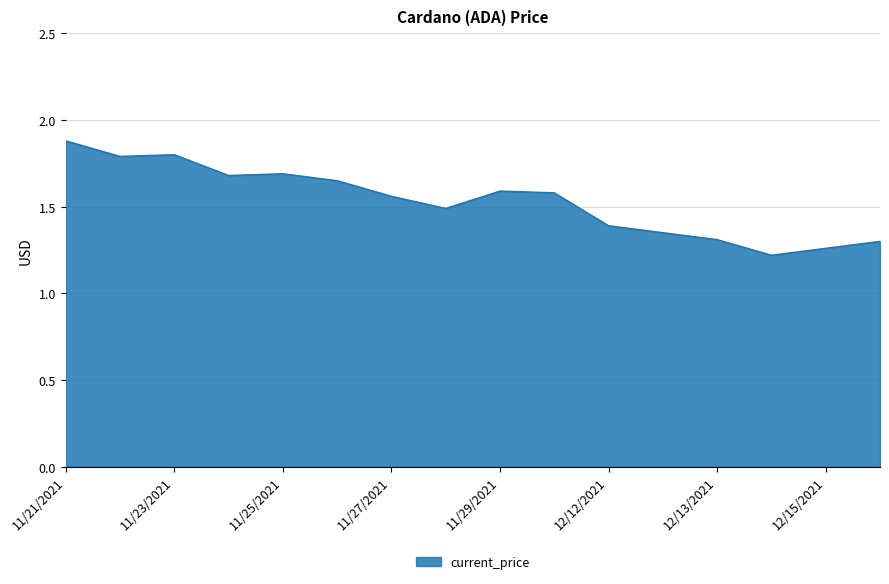

What is the difference between the maximum and minimum values?

0.7